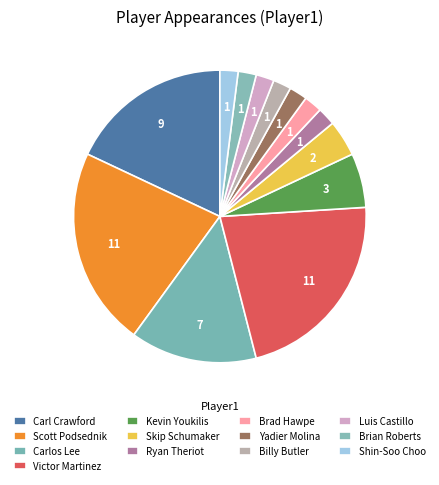

Which category has the biggest portion of the pie?

Scott Podsednik